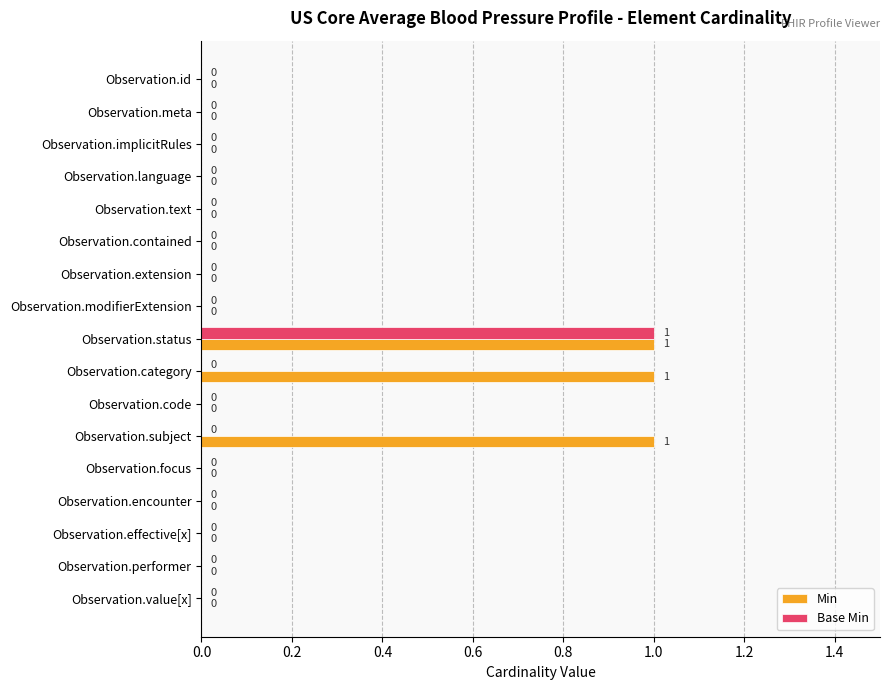

What is the sum of all Min values?

3